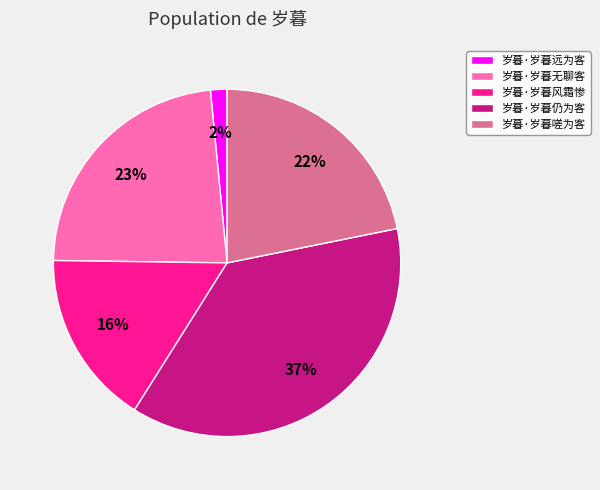

Is it true that 岁暮·岁暮嗟为客 is 36% of the pie?

False